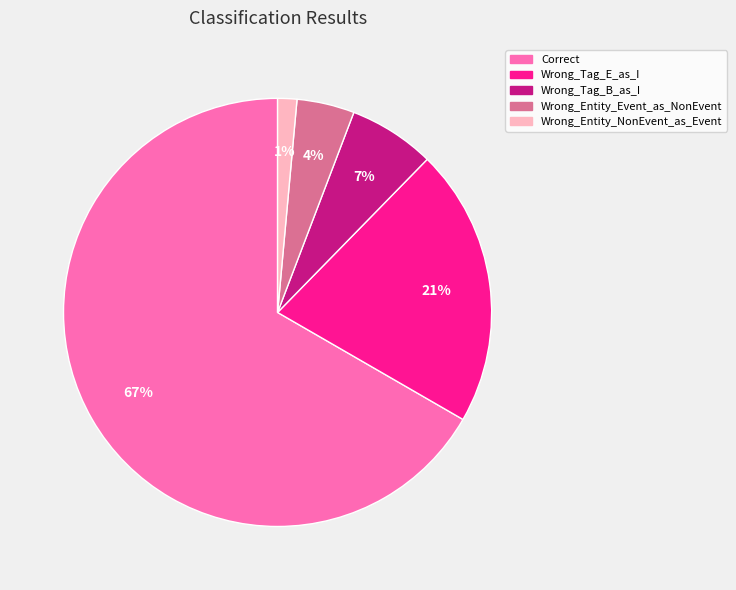

Rank the categories by value from lowest to highest.

Wrong_Entity_NonEvent_as_Event, Wrong_Entity_Event_as_NonEvent, Wrong_Tag_B_as_I, Wrong_Tag_E_as_I, Correct